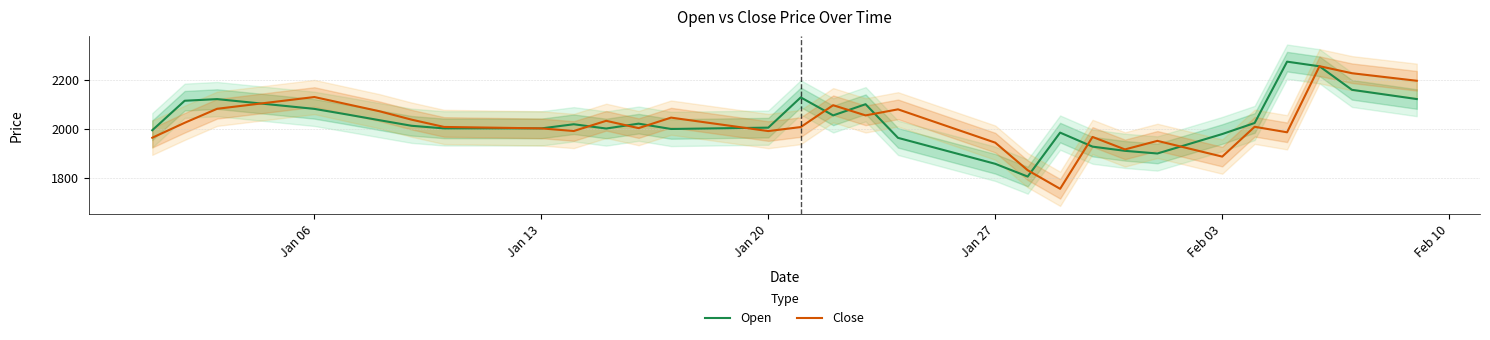

What is the difference between the highest and lowest values at Feb 03?

92.2